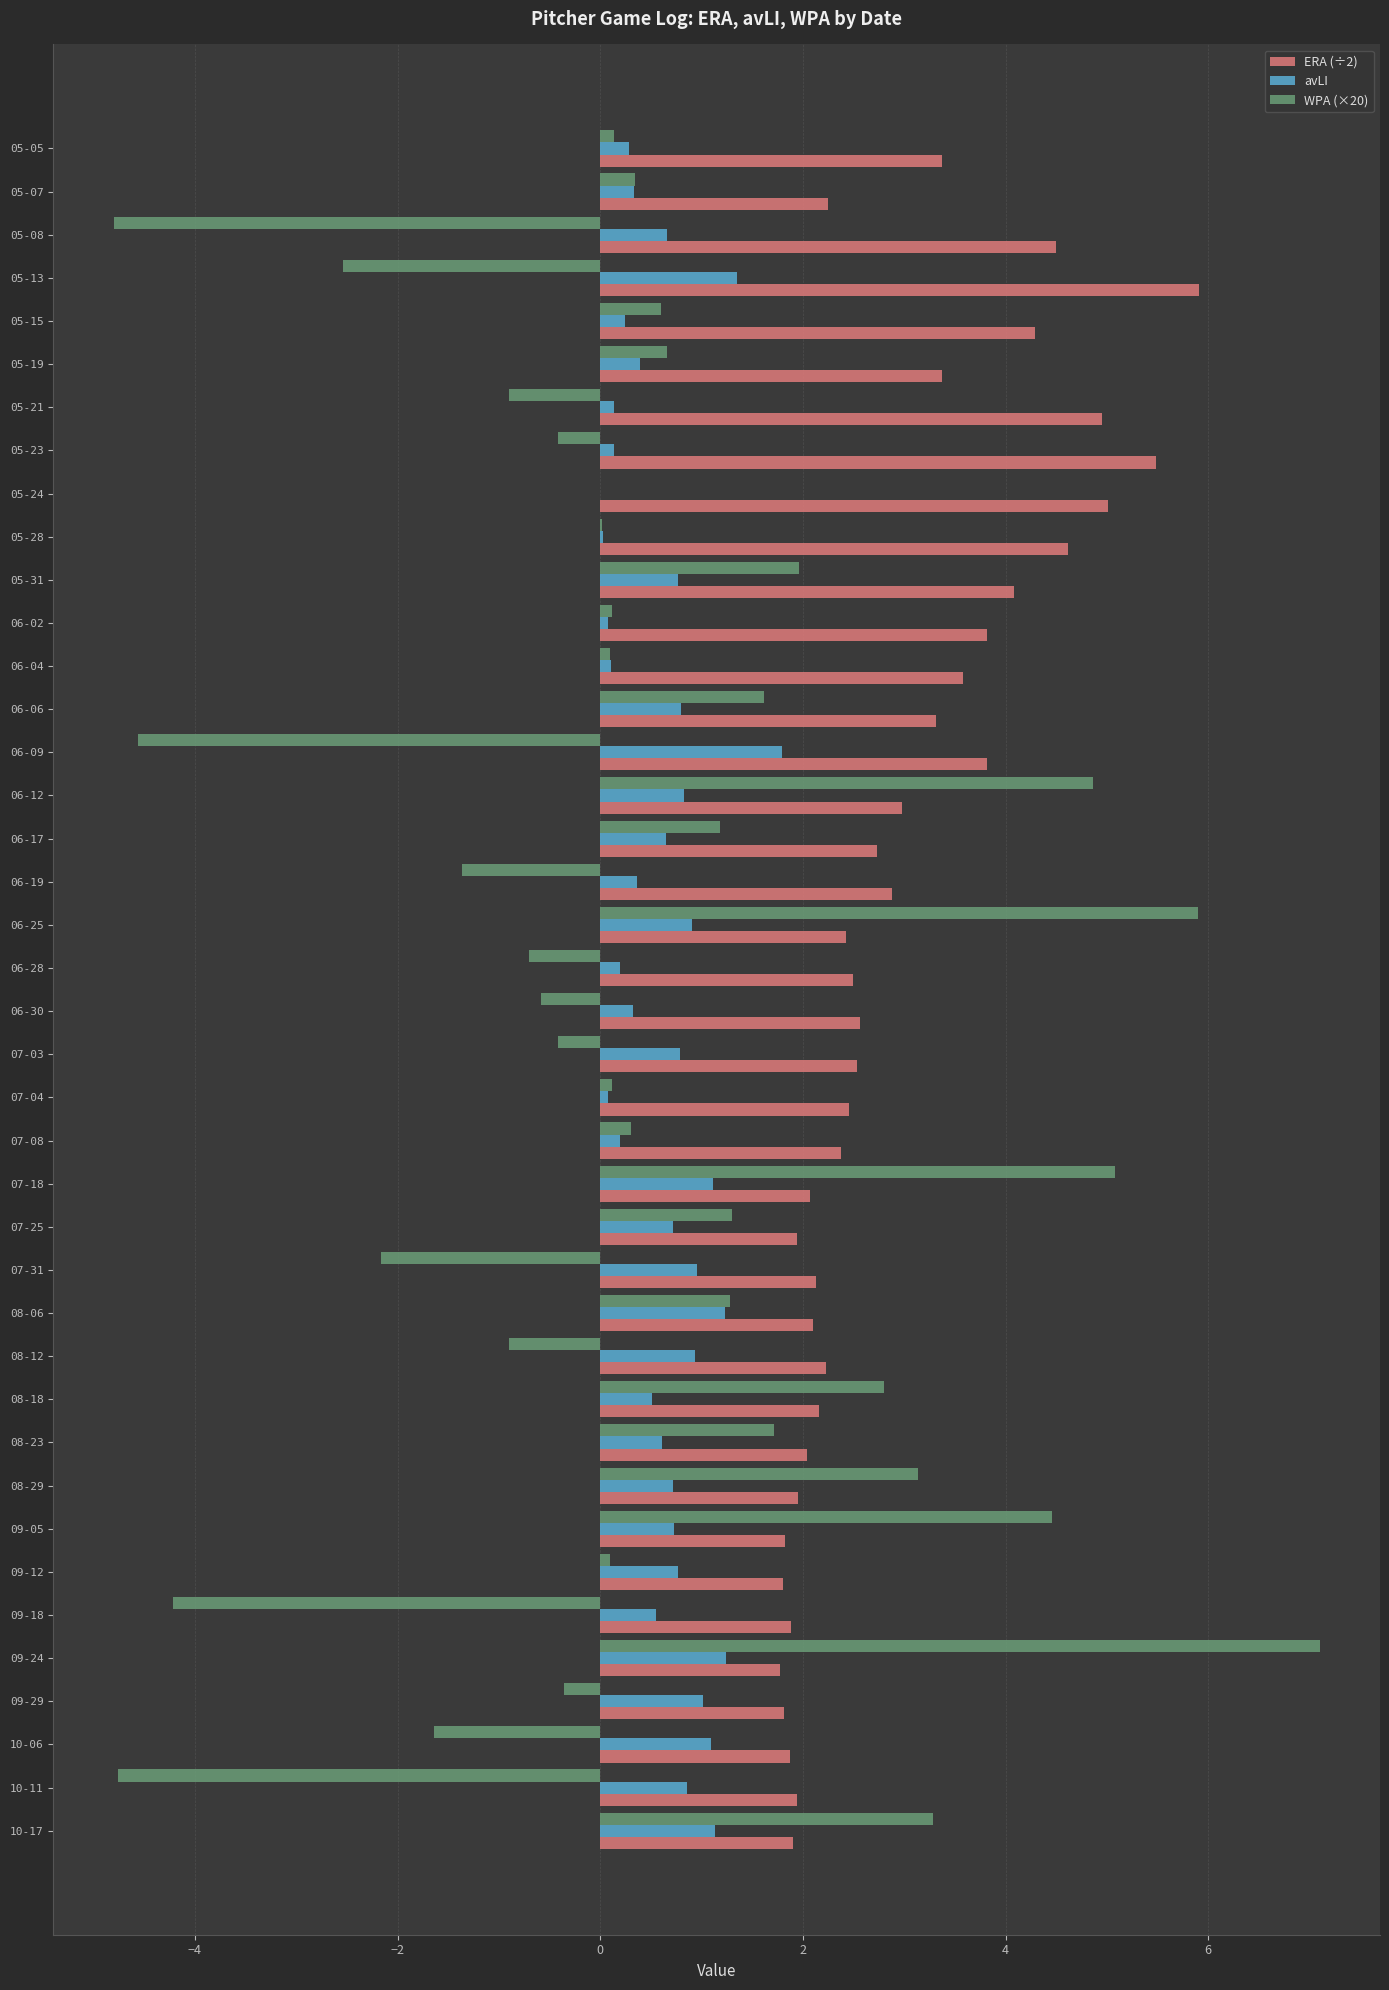

What is the sum of all WPA (×20) values?

17.9